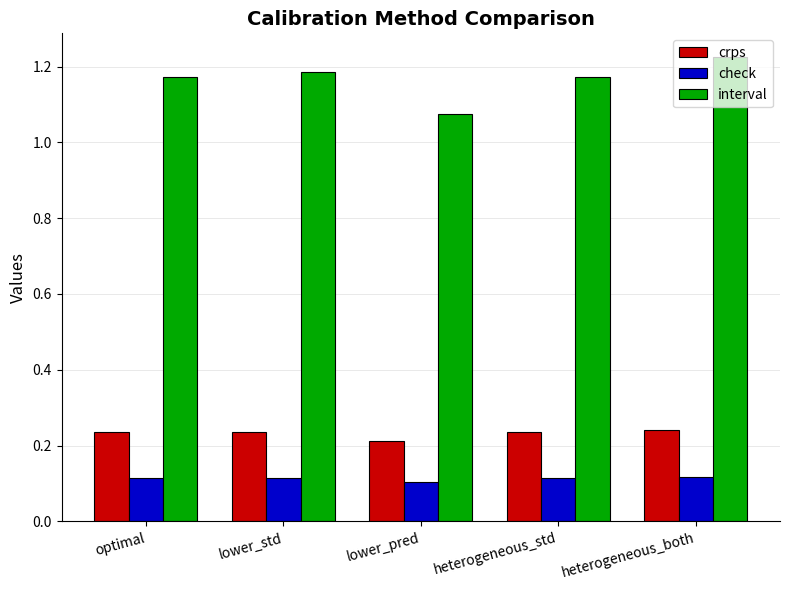

Which series has the largest range (max minus min)?

interval